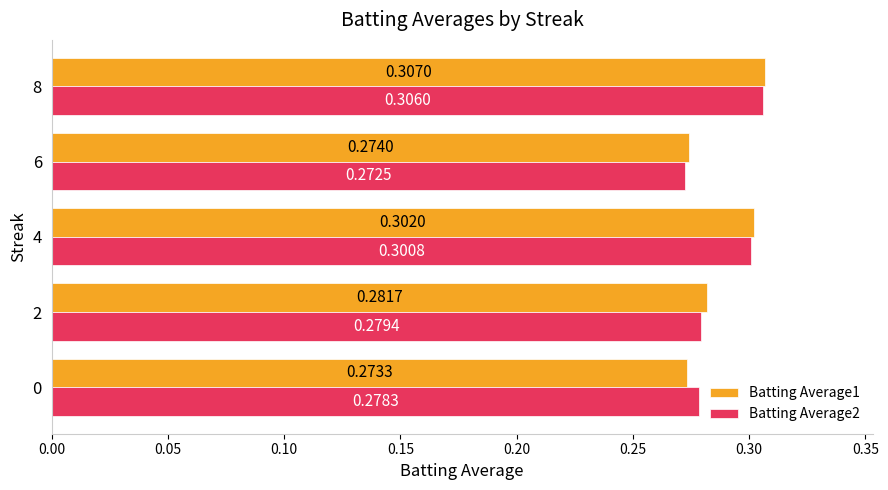

What is the sum of all Batting Average2 values?

1.4